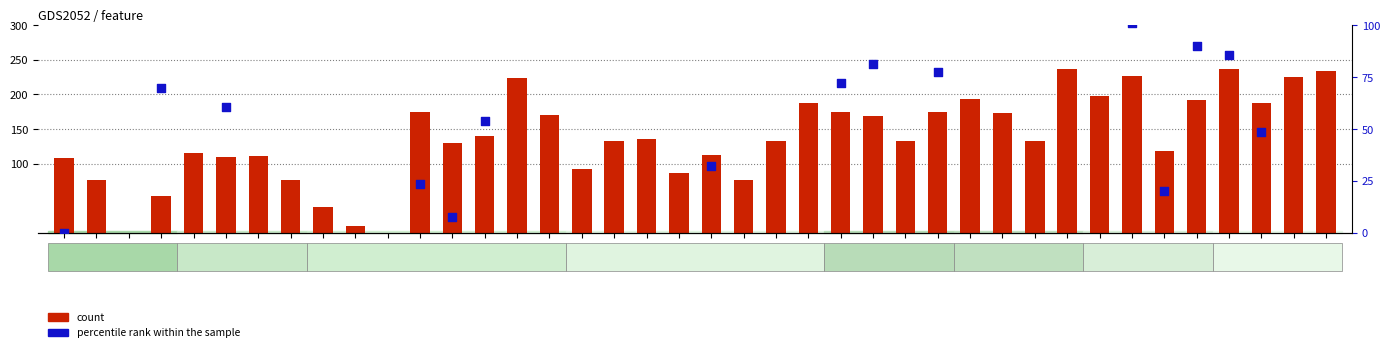

At which category is the sum across all series the highest?

4_1